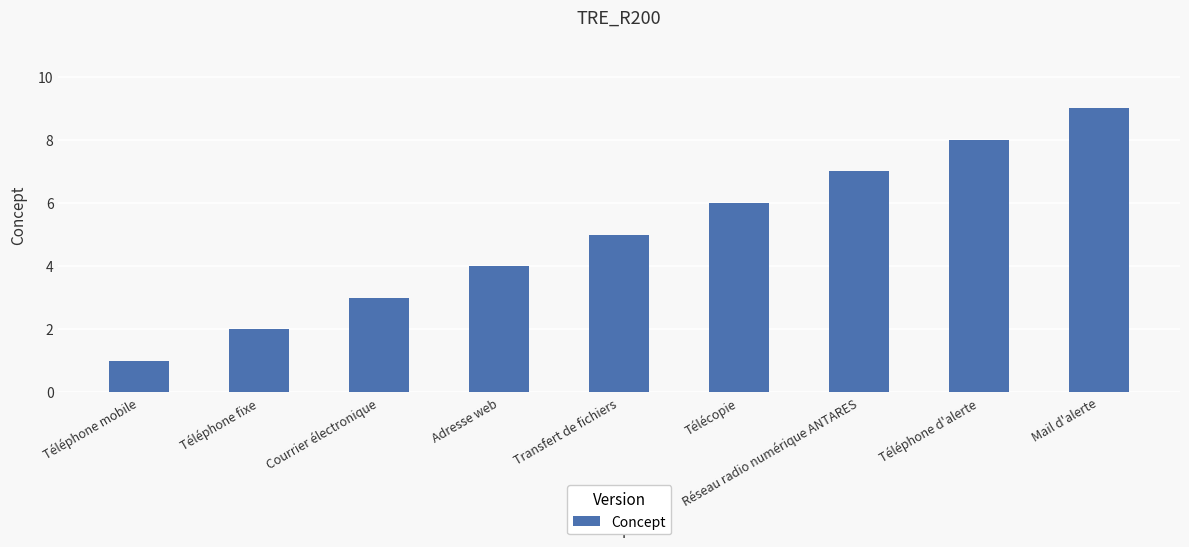

Count the number of data series in this chart.

1